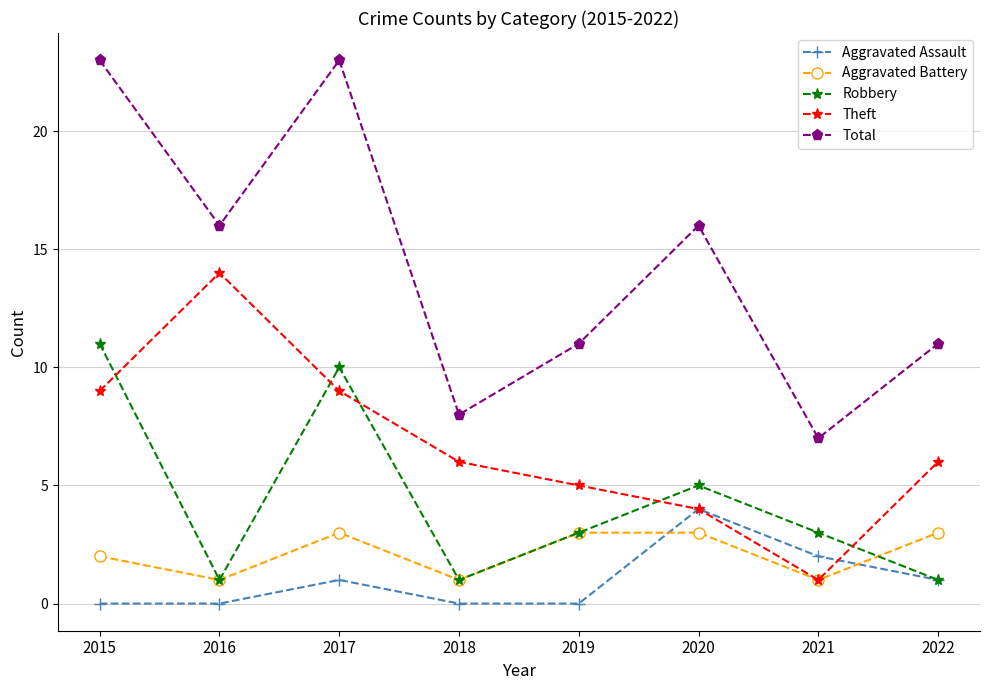

Reading left to right, transcribe all the data shown in this chart.

Aggravated Assault: 2015=0	2016=0	2017=1	2018=0	2019=0	2020=4	2021=2	2022=1
Aggravated Battery: 2015=2	2016=1	2017=3	2018=1	2019=3	2020=3	2021=1	2022=3
Robbery: 2015=11	2016=1	2017=10	2018=1	2019=3	2020=5	2021=3	2022=1
Theft: 2015=9	2016=14	2017=9	2018=6	2019=5	2020=4	2021=1	2022=6
Total: 2015=23	2016=16	2017=23	2018=8	2019=11	2020=16	2021=7	2022=11